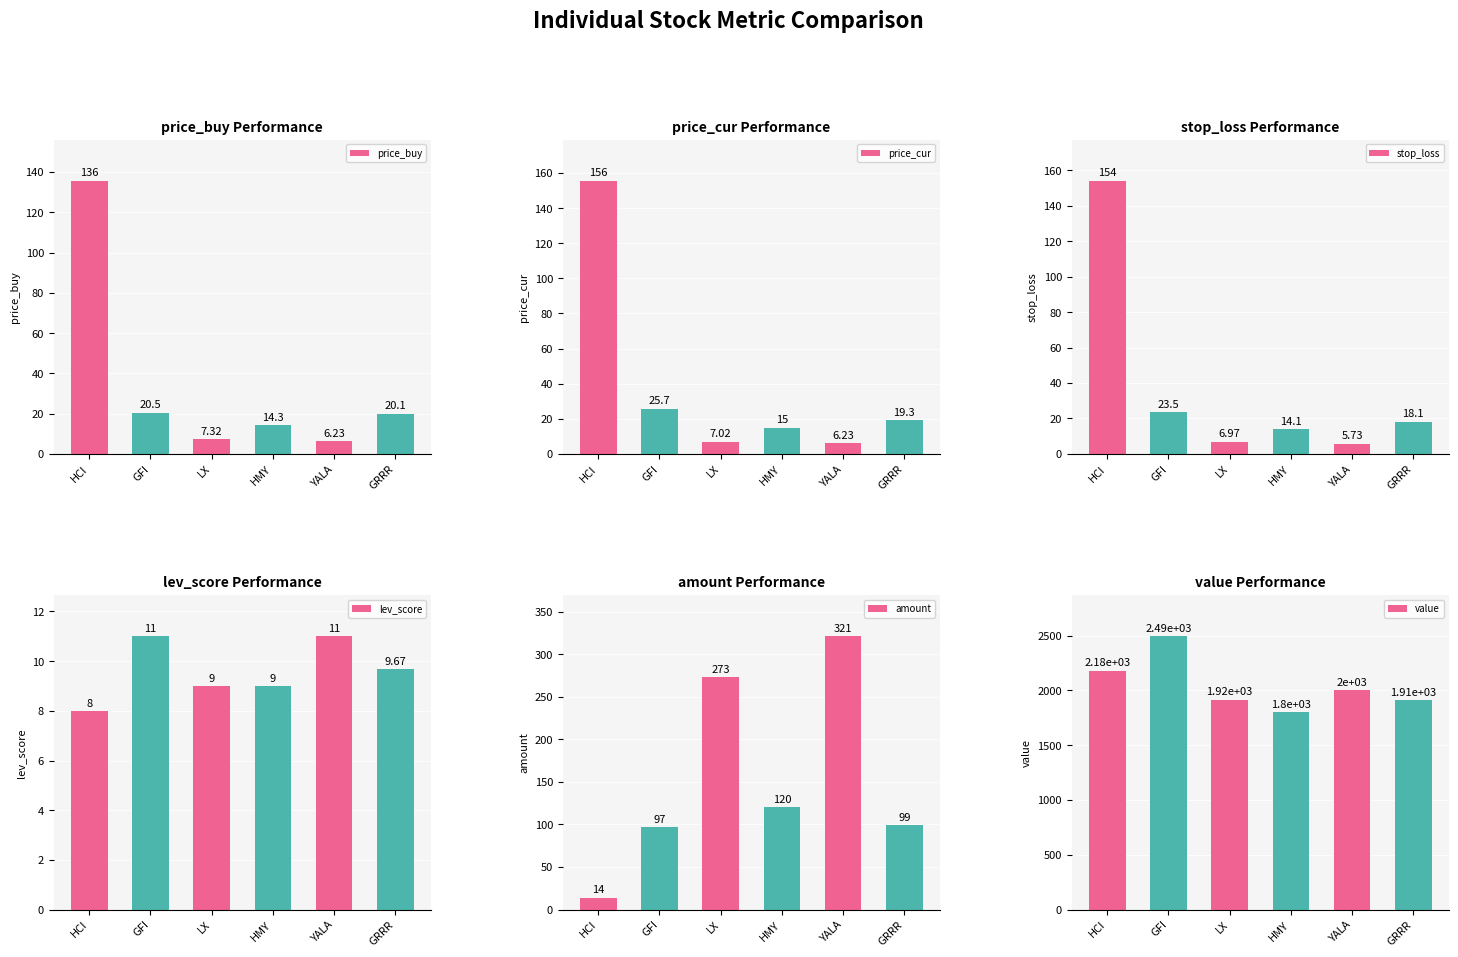

What is the difference between the highest and lowest values at LX?

1909.5